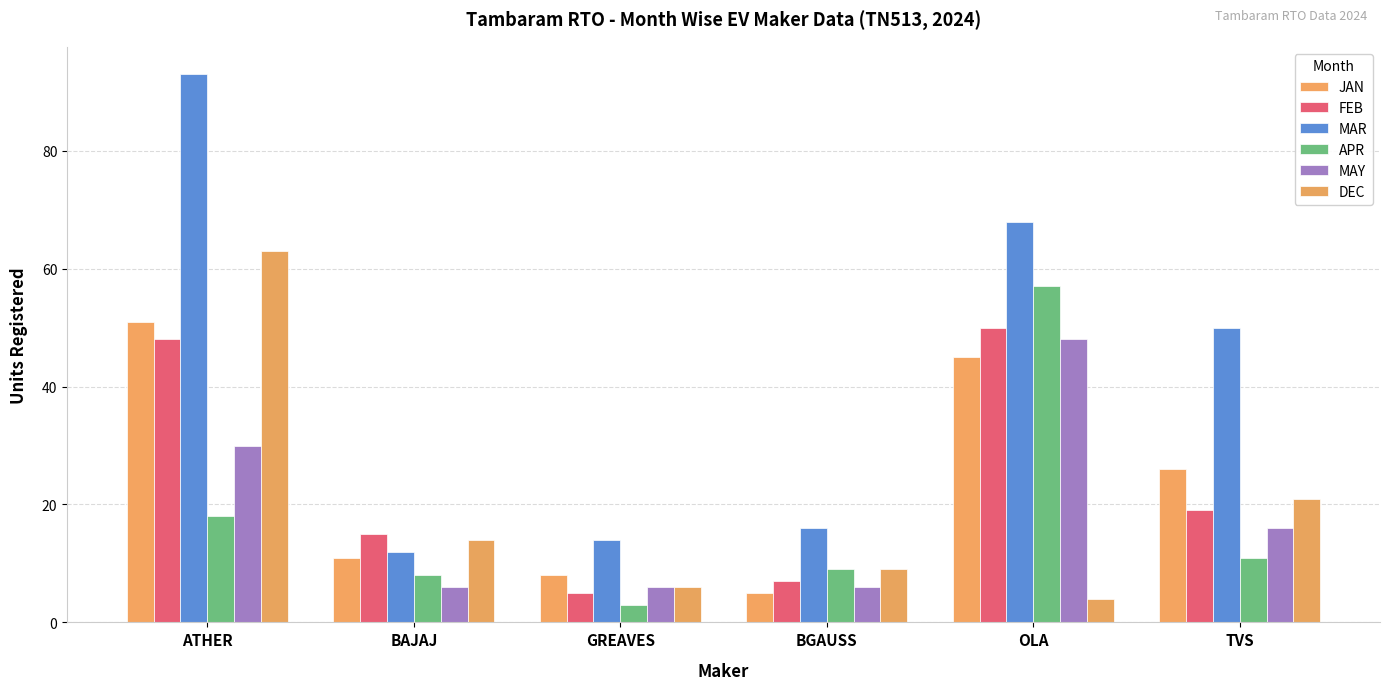

Which label corresponds to the smallest value in the chart?

GREAVES